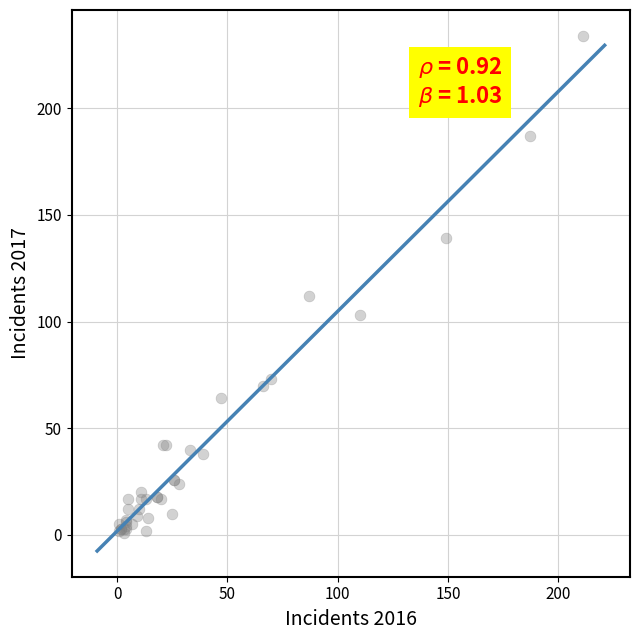

What Y value in the scatter plot is closest to 117?

112